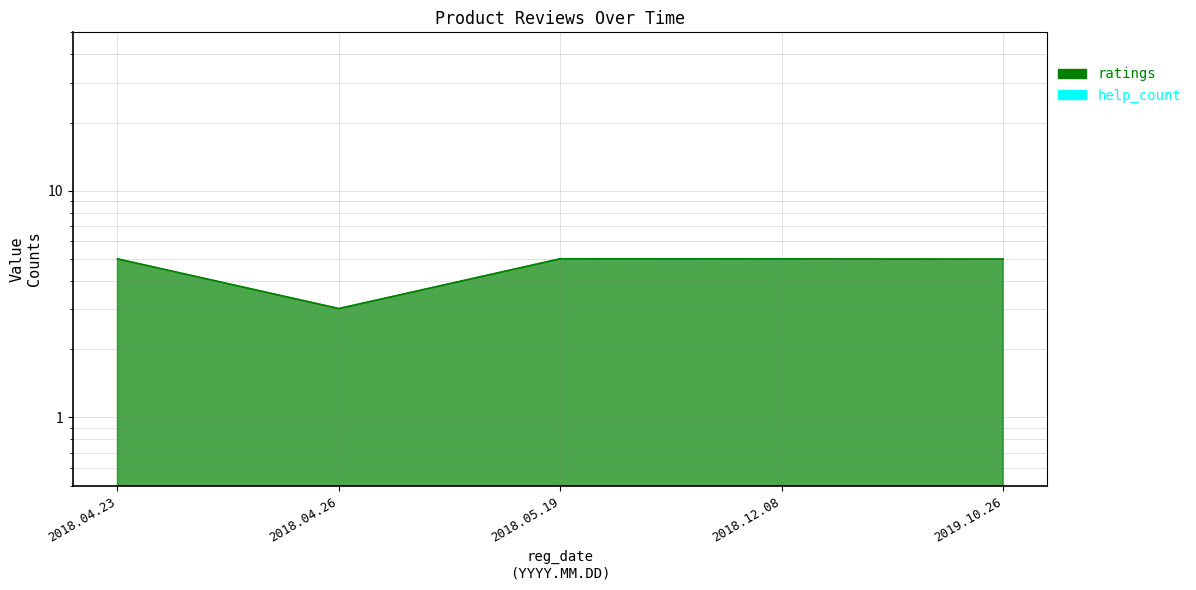

What is the smallest value displayed?

3.0